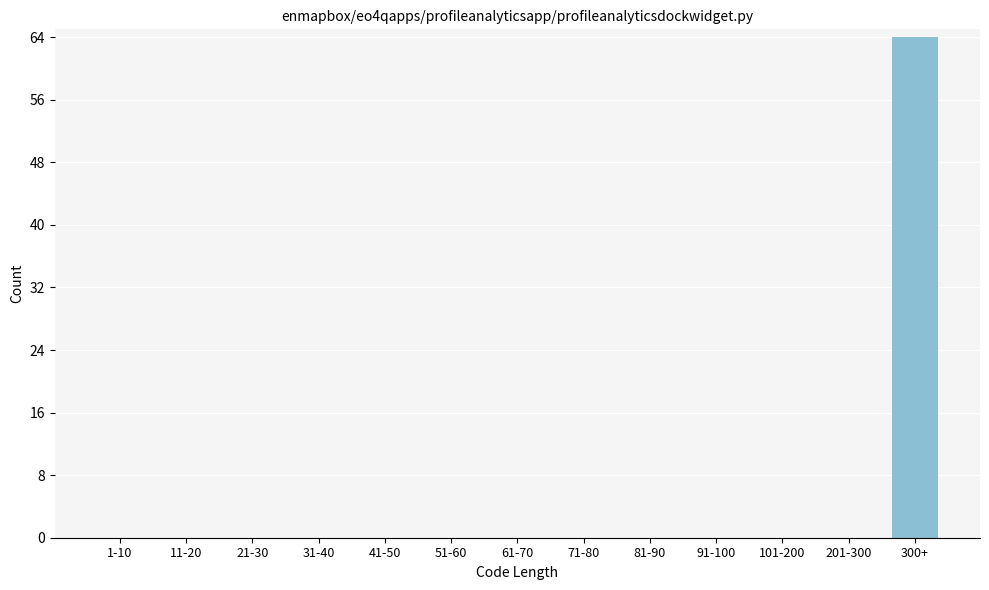

Reading left to right, what are all the values shown in this chart?

1-10=0	11-20=0	21-30=0	31-40=0	41-50=0	51-60=0	61-70=0	71-80=0	81-90=0	91-100=0	101-200=0	201-300=0	300+=64